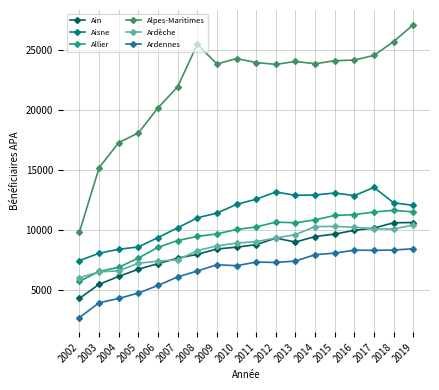

The Ardennes series shows 8329 at 2016. True or false?

True